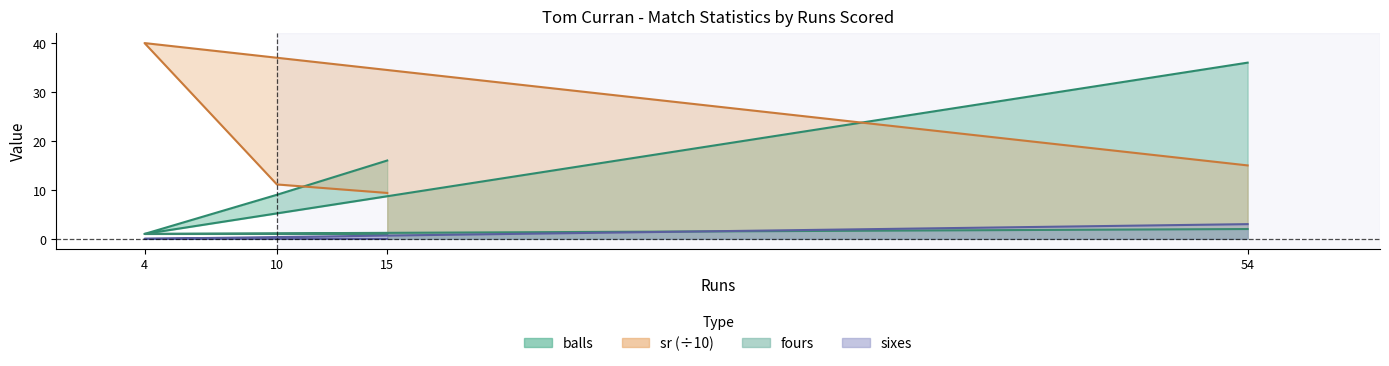

How many times do sr and balls cross each other?

2